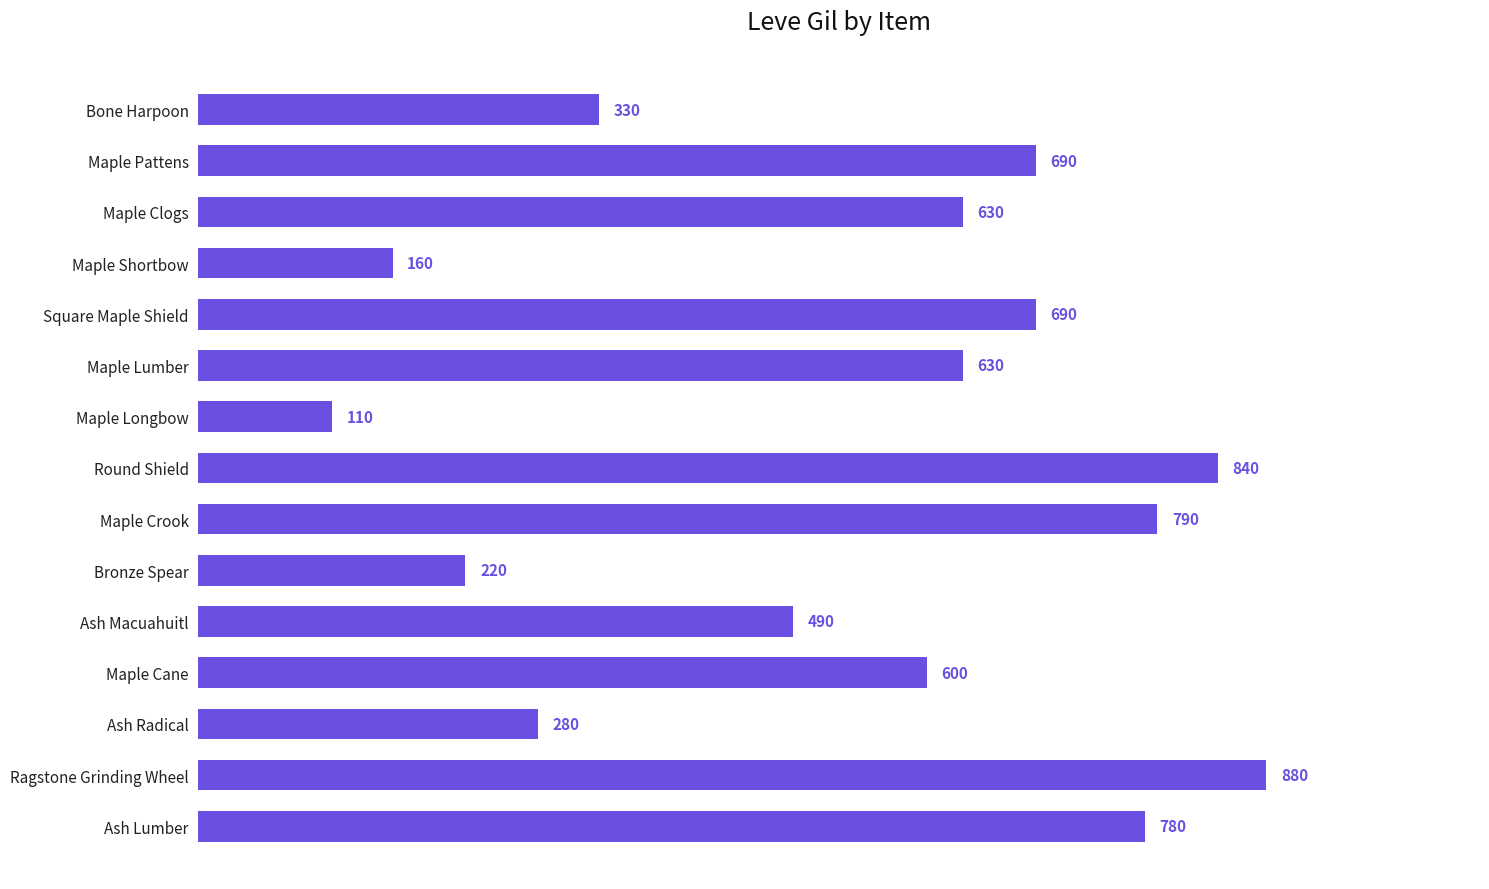

What is the approximate value at Bone Harpoon?

330